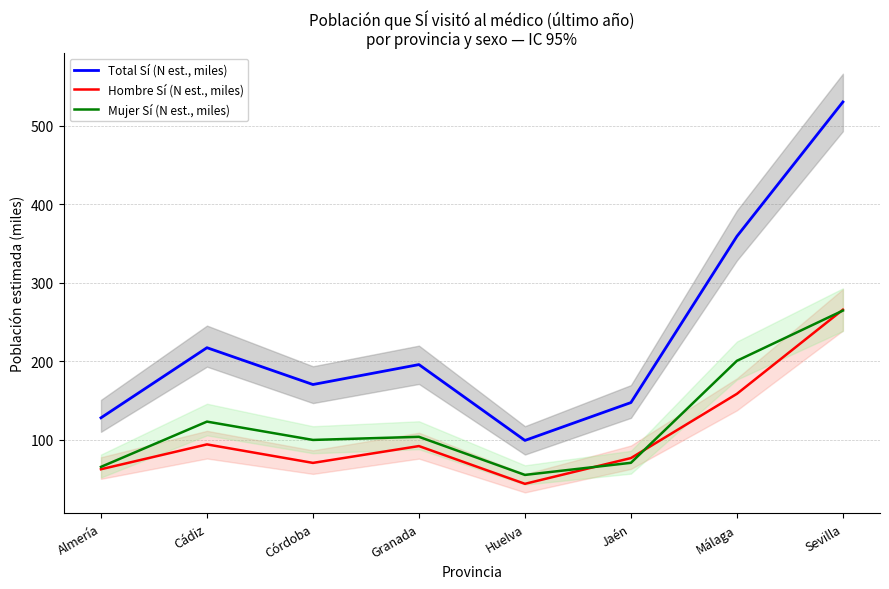

What is the total value across all series at Huelva?

198.3